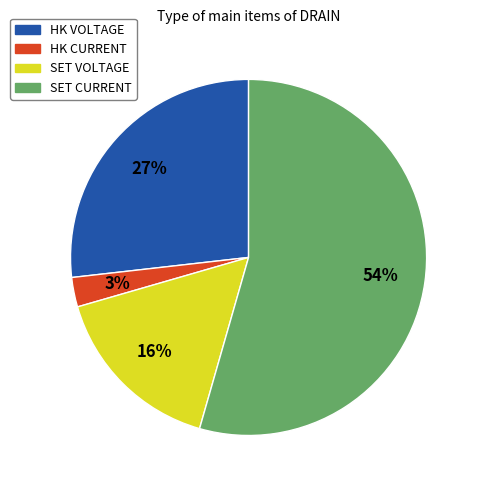

Is the sum of SET CURRENT and HK CURRENT greater than half?

Yes